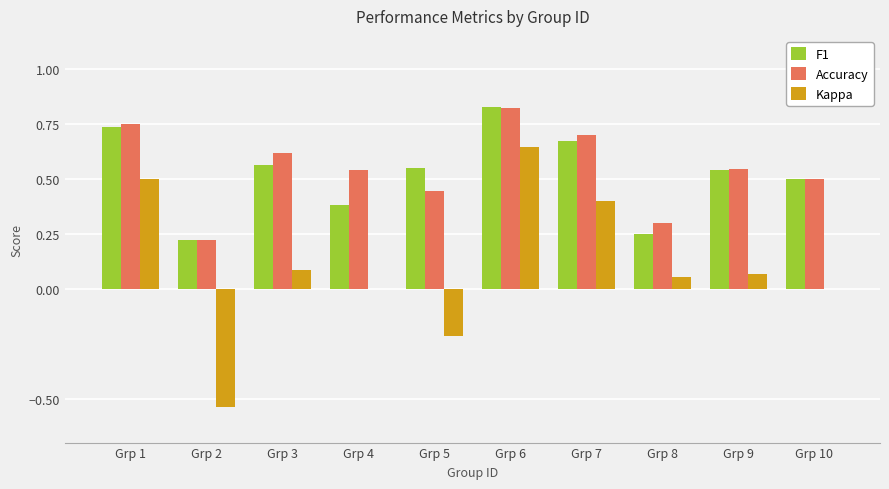

Which category has the highest value in the Accuracy series?

Grp 6